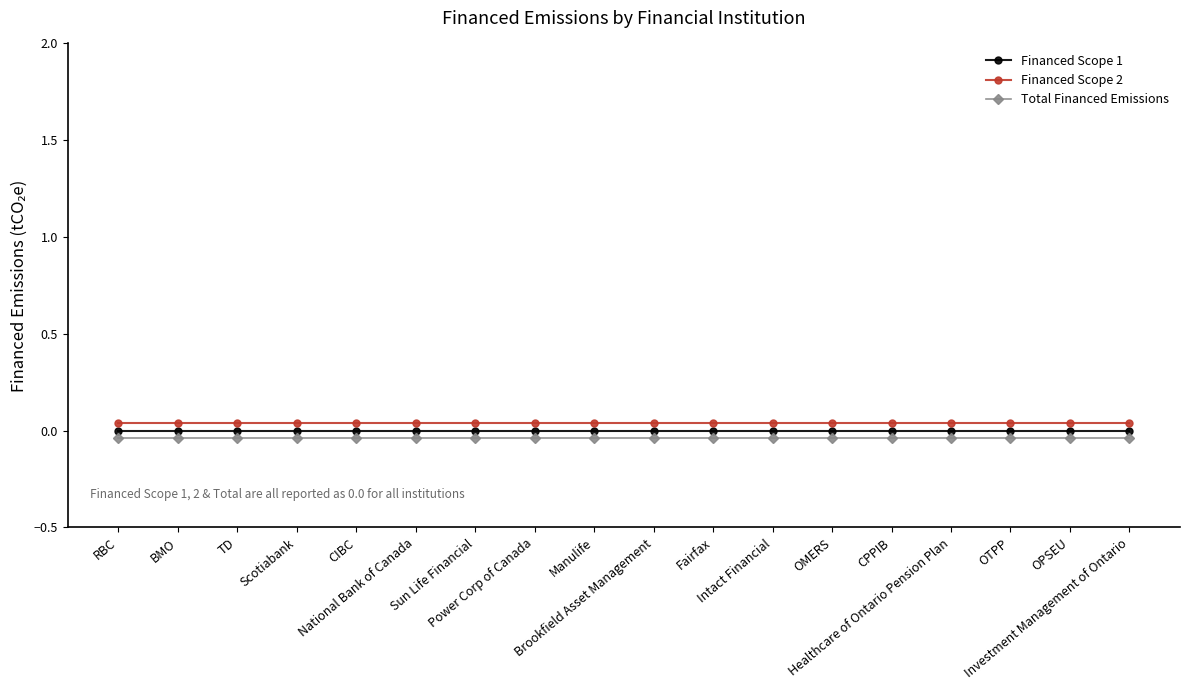

True or false: Financed Scope 2 and Total Financed Emissions intersect in this chart.

False